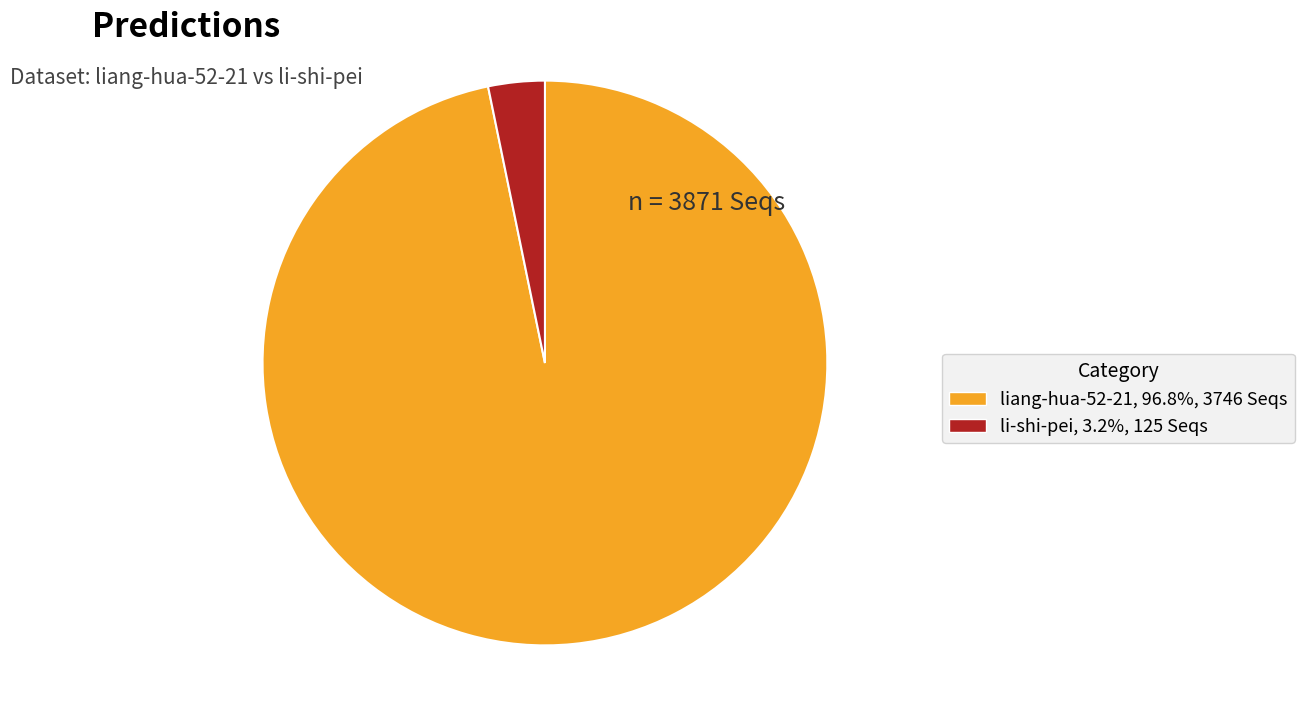

Is there a majority slice in this chart?

Yes